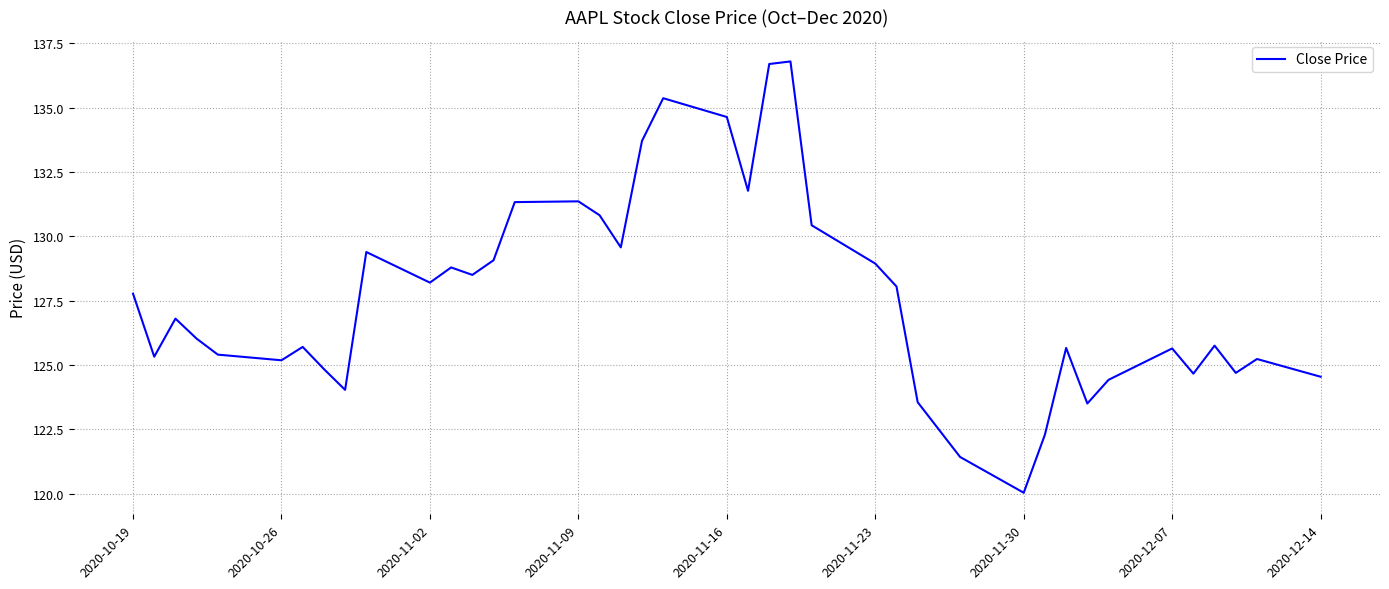

True or false: the data has more than 0 interior local peaks.

True